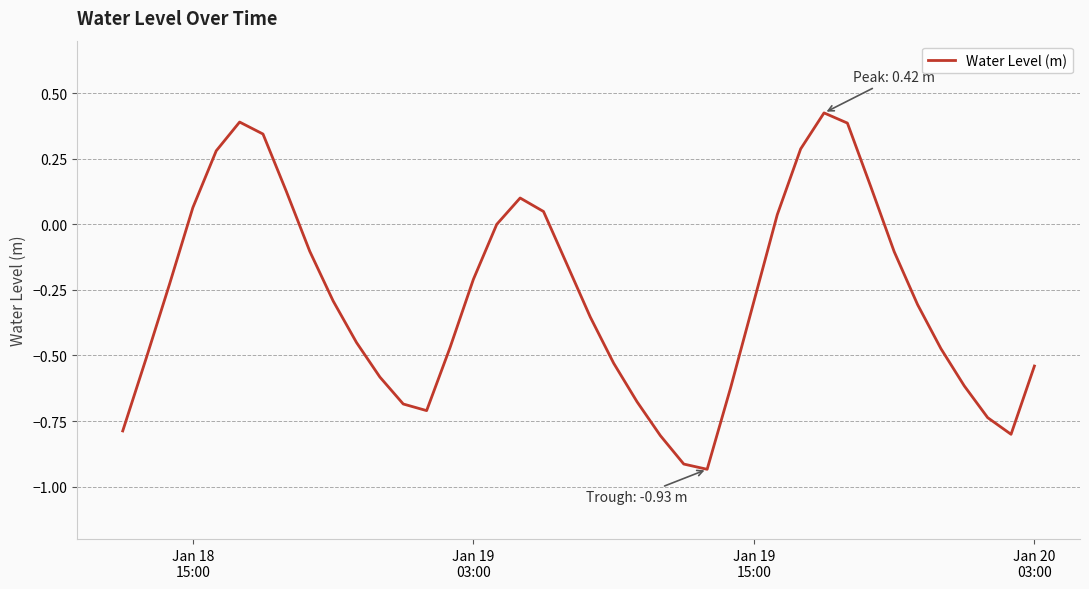

What is the difference between the maximum and minimum values?

1.4